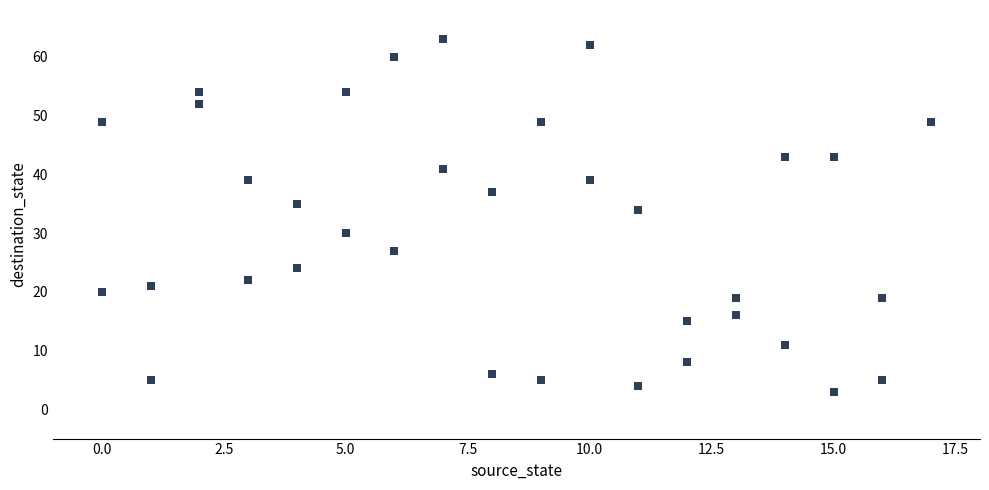

What Y value in the scatter plot is closest to 33?

34